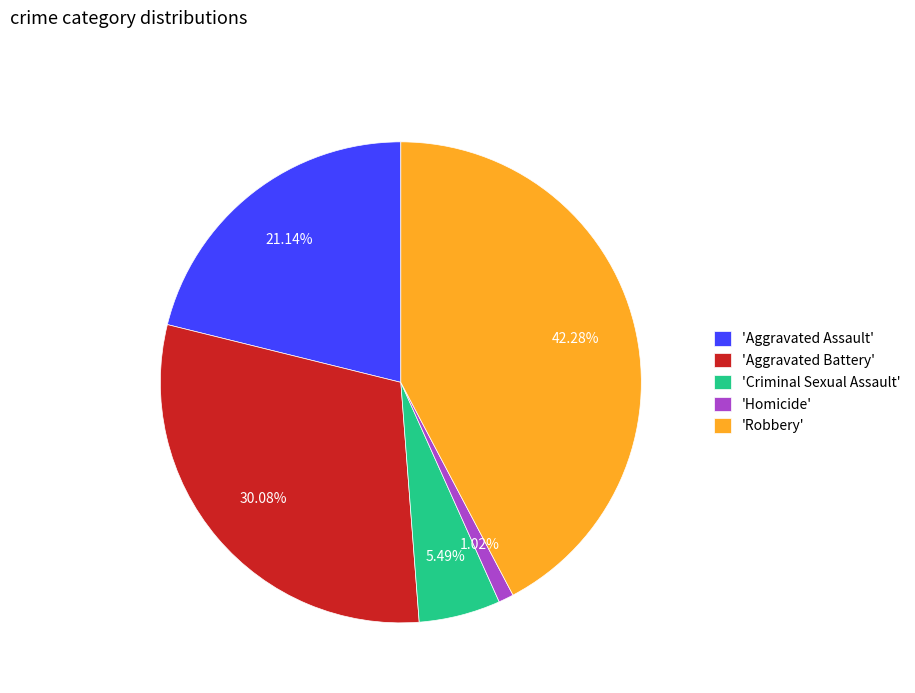

Is there a majority slice in this chart?

No